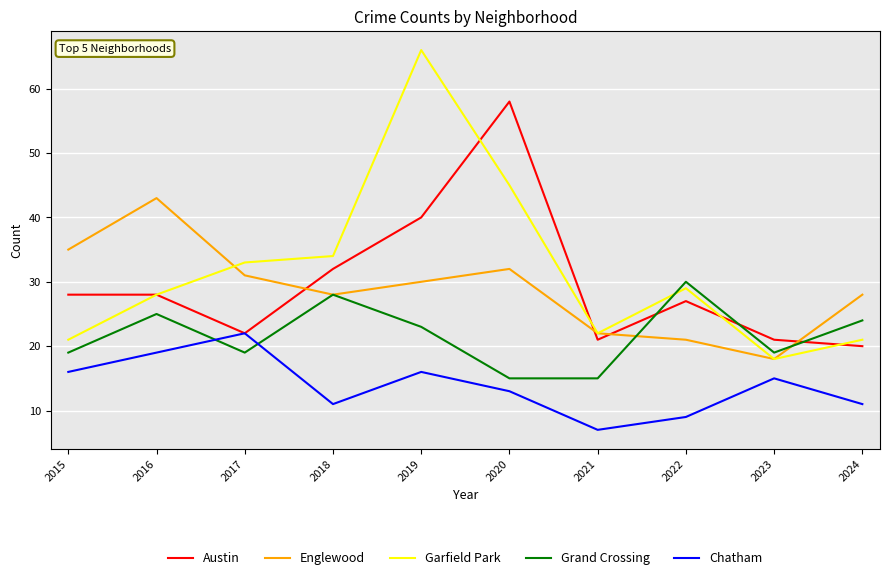

Is this an area chart (filled region under the line)?

No